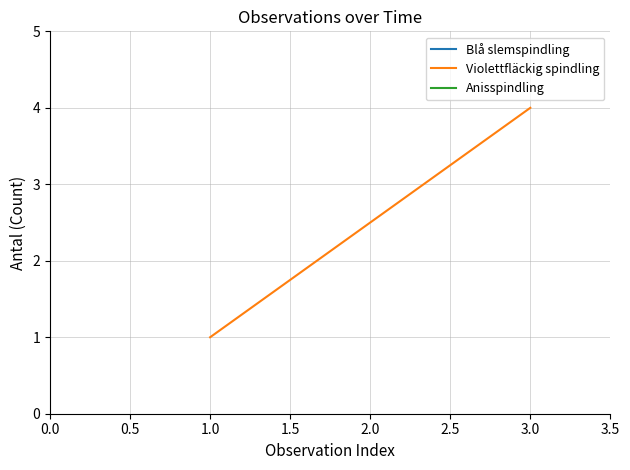

Reading left to right, list all the values displayed in this chart.

1	4